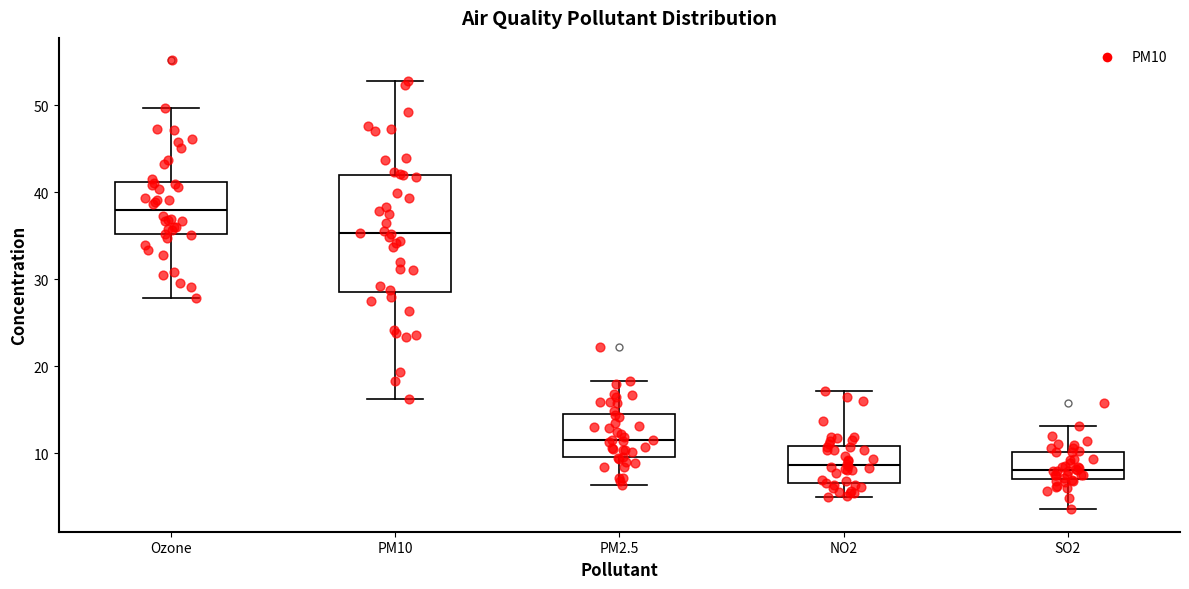

Which box's median line is the highest?

Ozone